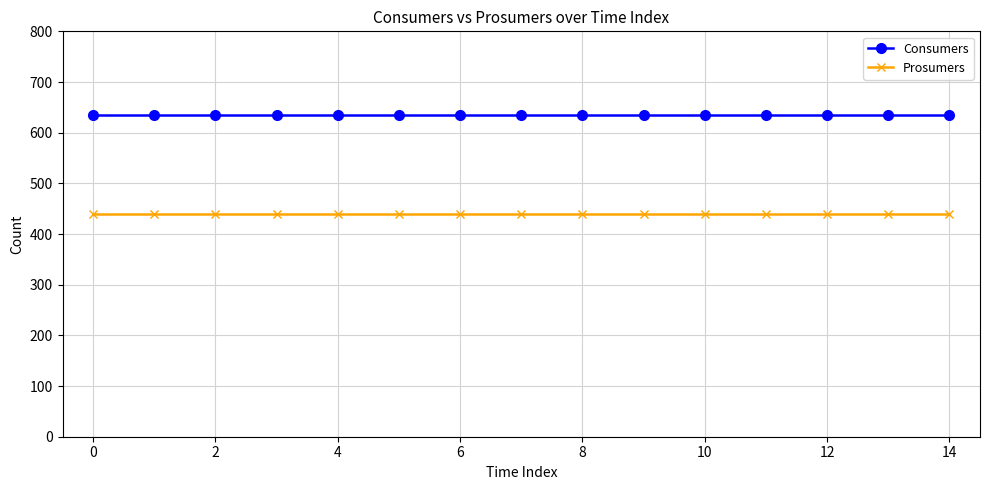

At how many categories does at least one series exceed 498?

15